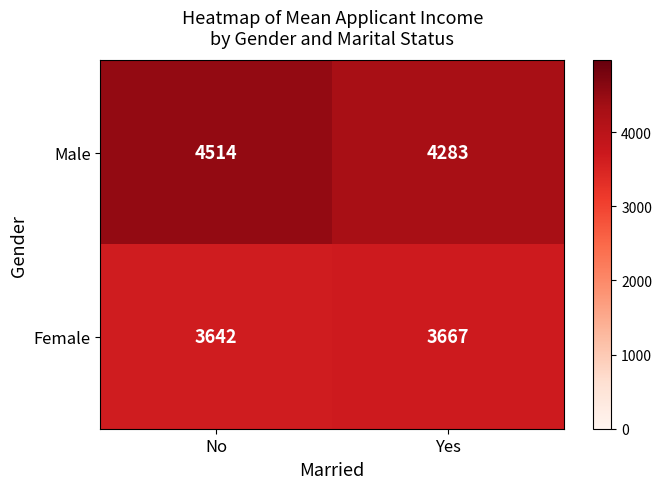

Rank the series by their average value, from lowest to highest.

Female, Male